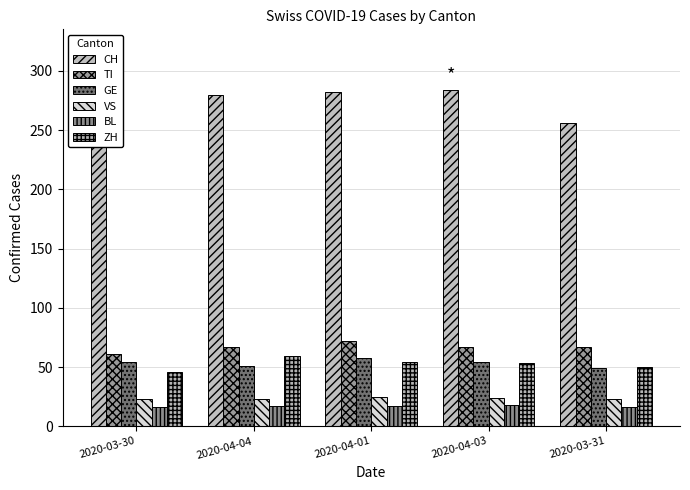

What value does the ZH series have at 2020-04-03, to the nearest 10?

50